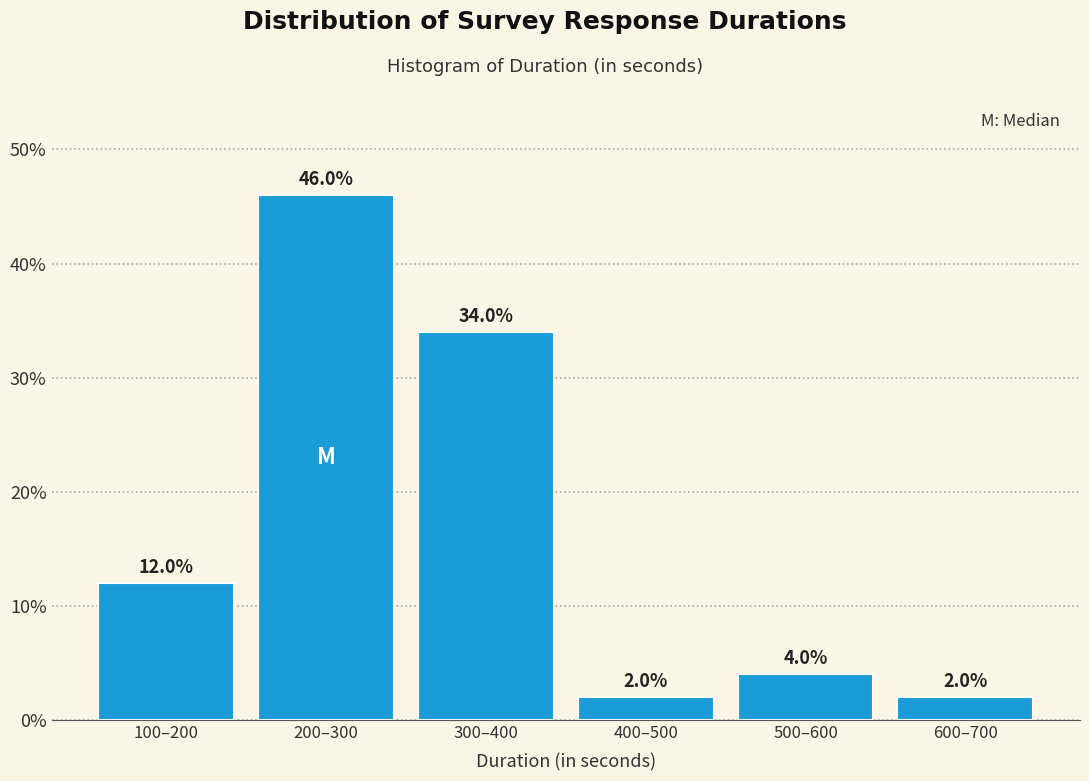

Reading left to right, transcribe all the data shown in this chart.

12	46	34	2	4	2